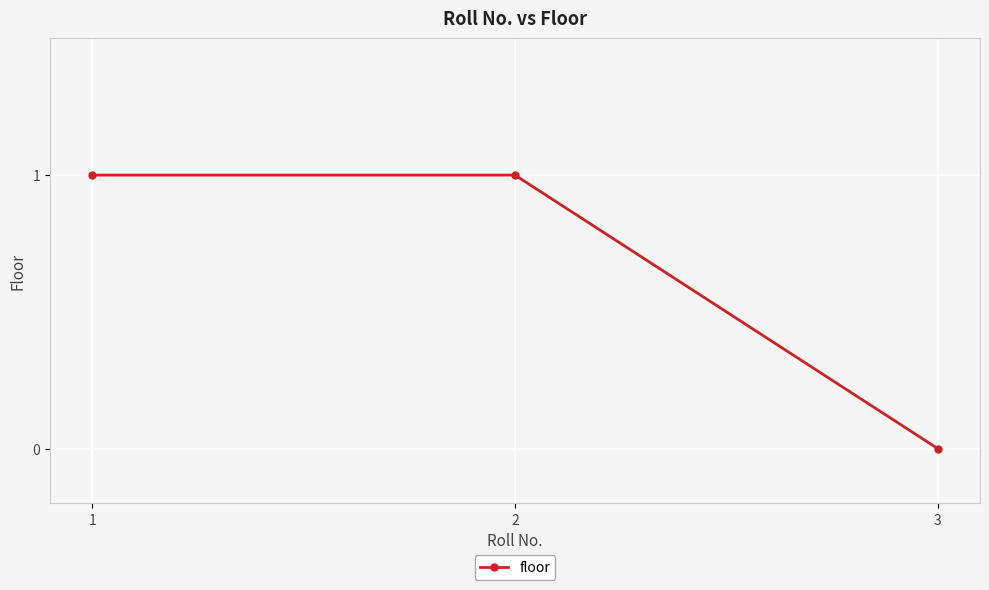

Is it true that the value at 1 is 1?

True